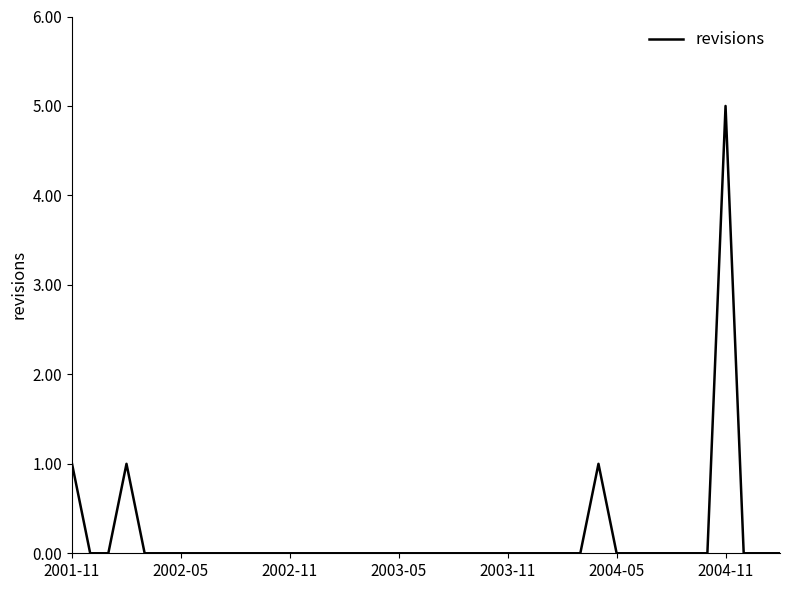

What is the difference between the maximum and minimum values?

5